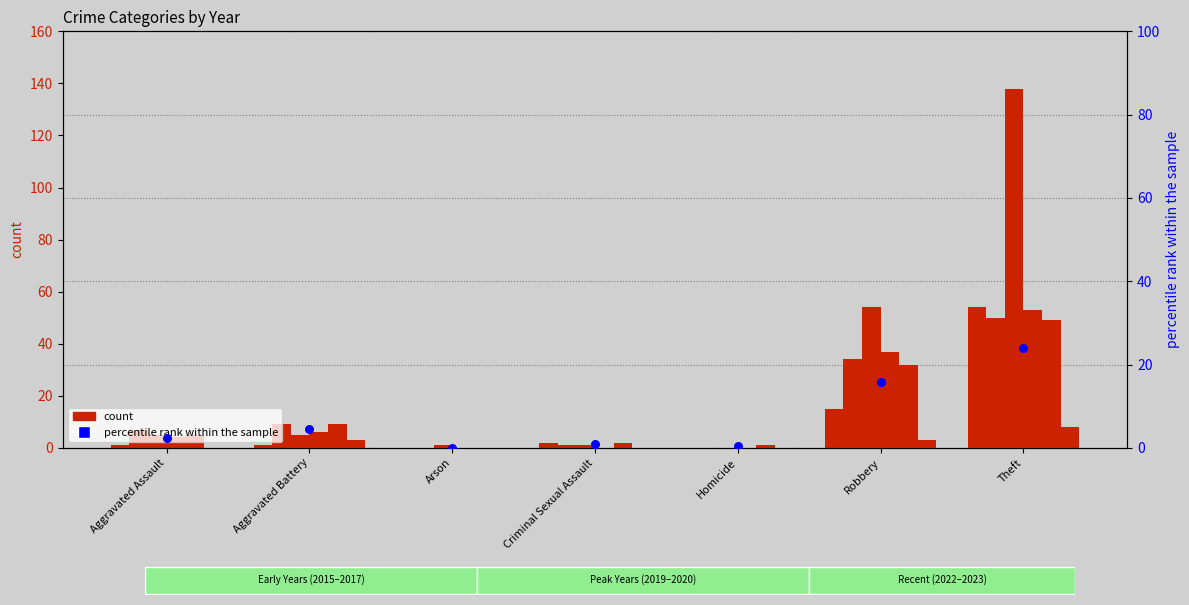

Which series reaches the minimum Y coordinate?

count